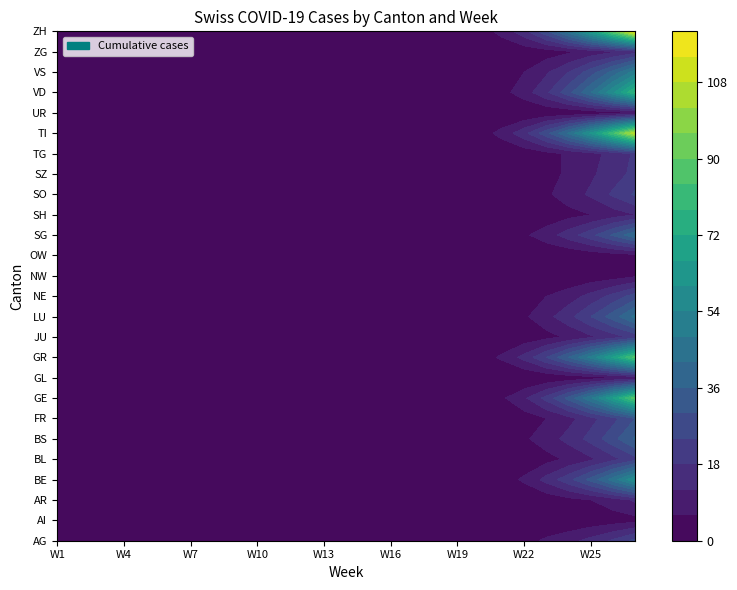

How many data points in TI are above 0?

9